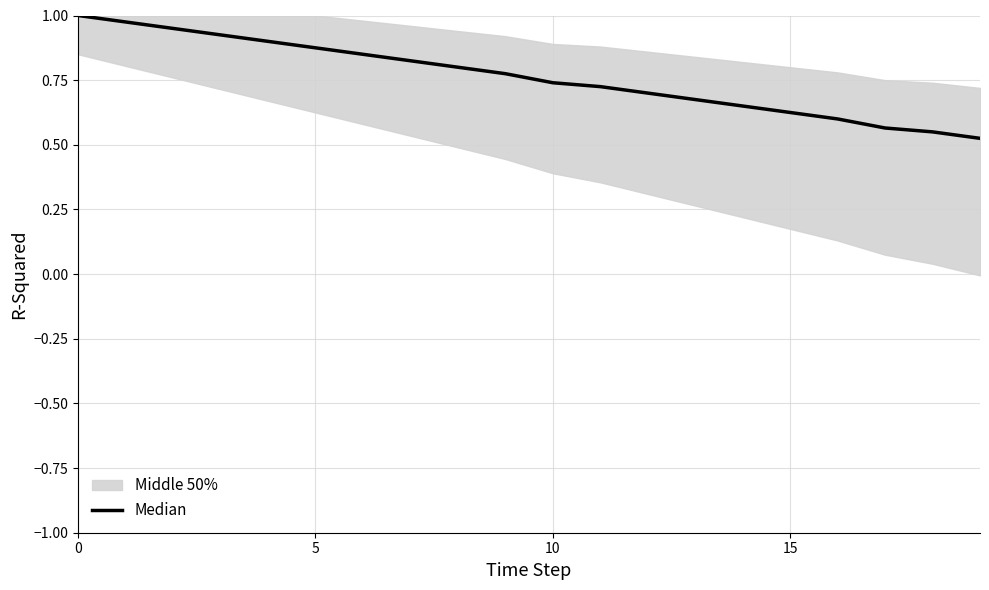

What is the smallest value displayed?

0.5